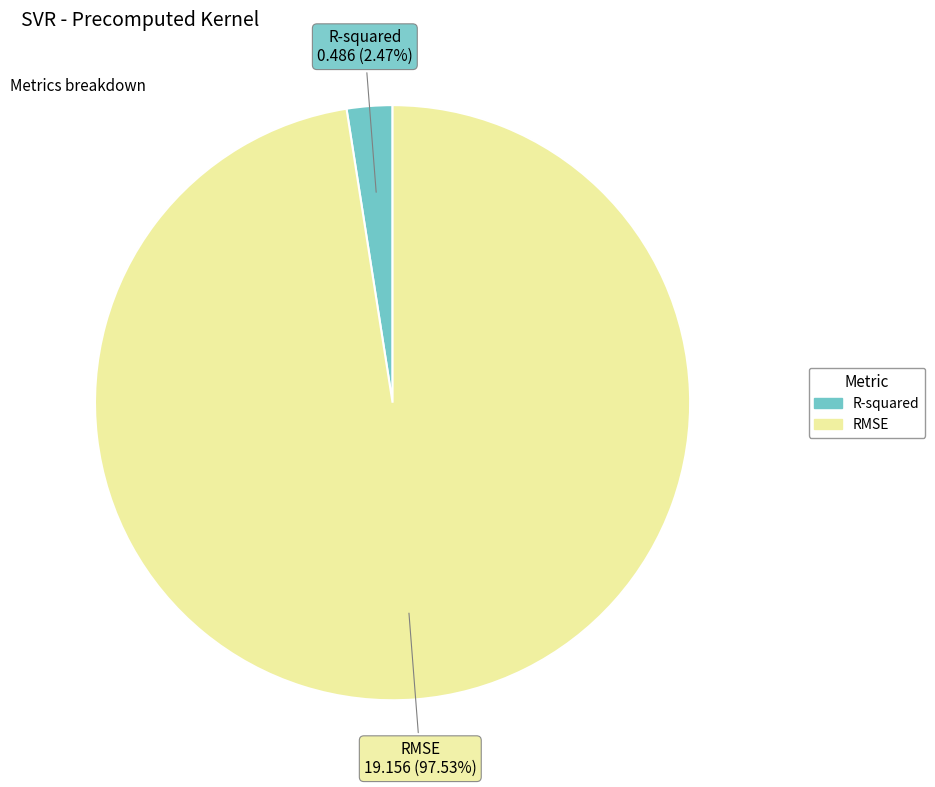

Which slice is the smallest?

R-squared